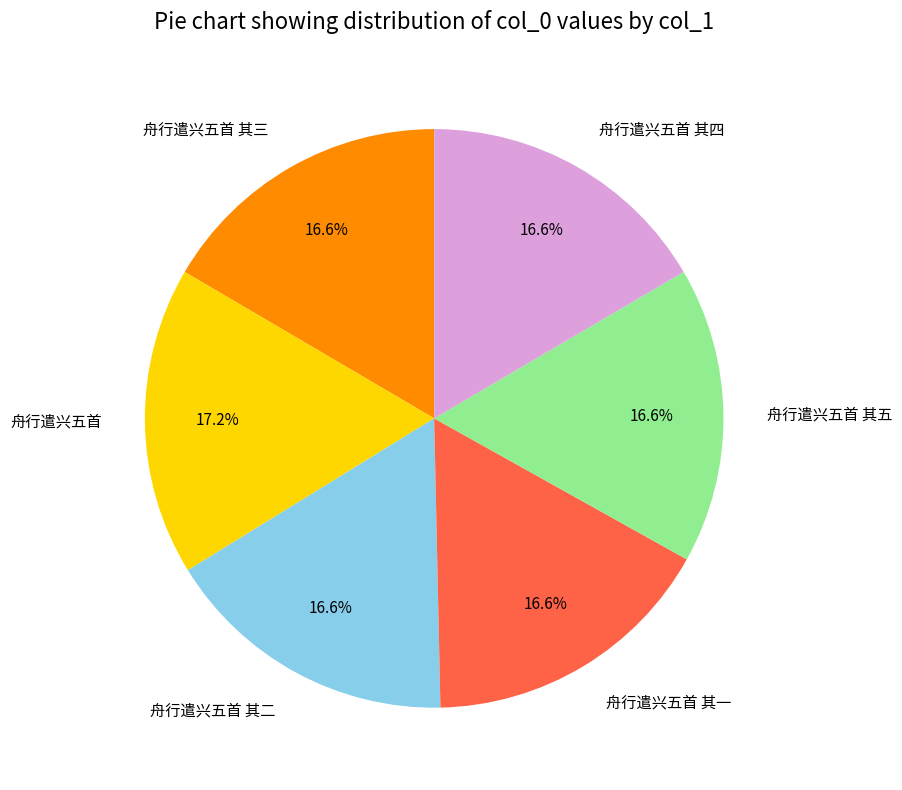

True or false: 舟行遣兴五首 其三 accounts for 30% of the total.

False